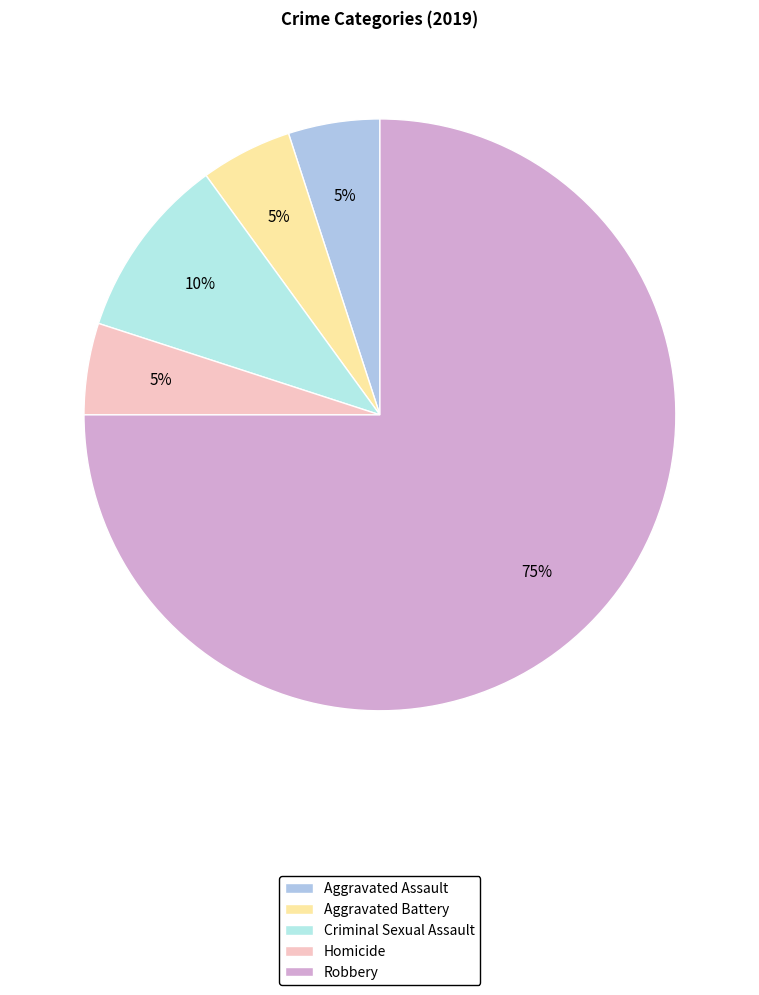

Which slice is the largest?

Robbery